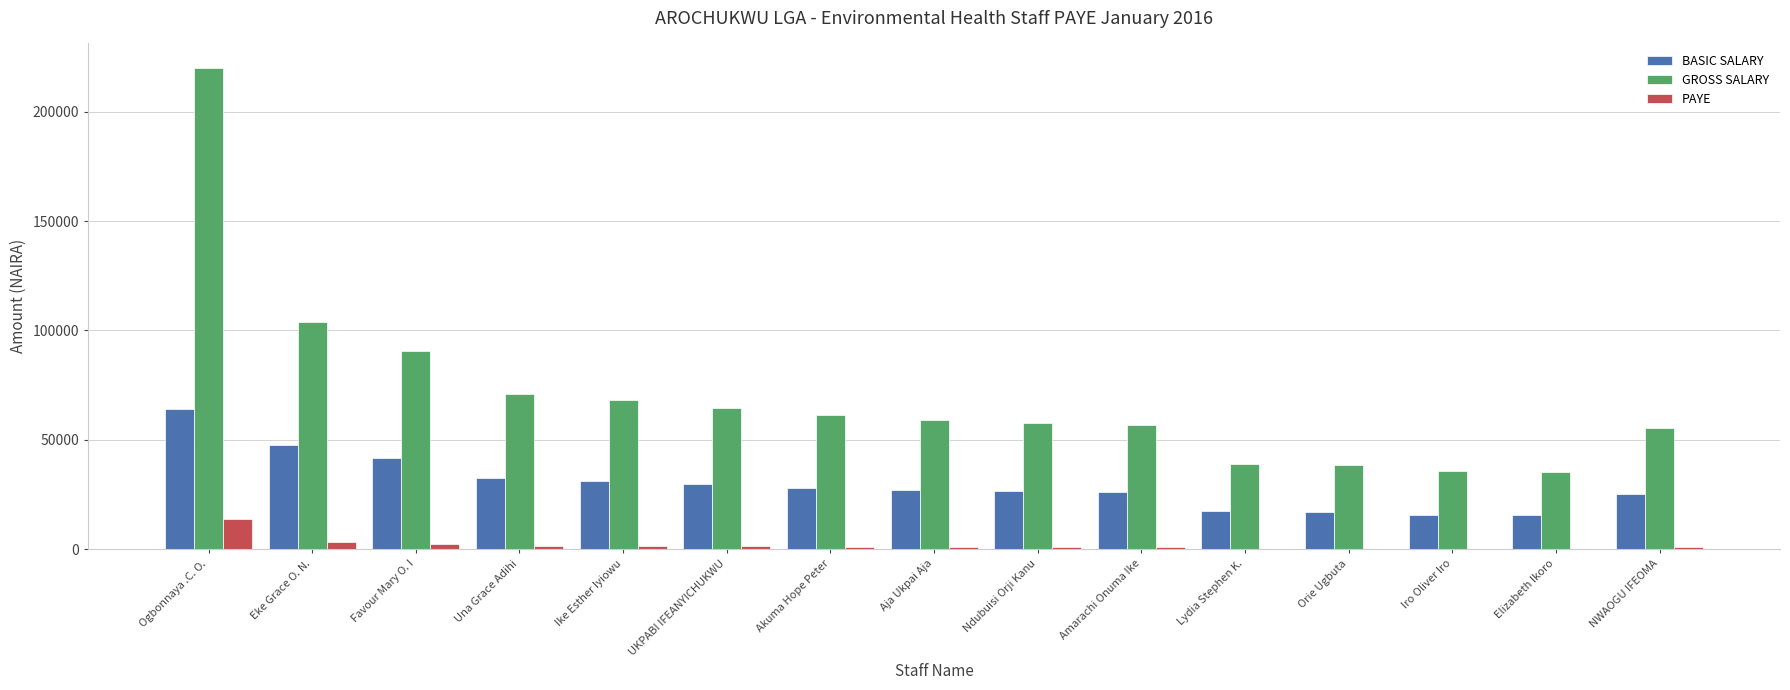

Is it true that GROSS SALARY equals 28654.0 at UKPABI IFEANYICHUKWU?

False